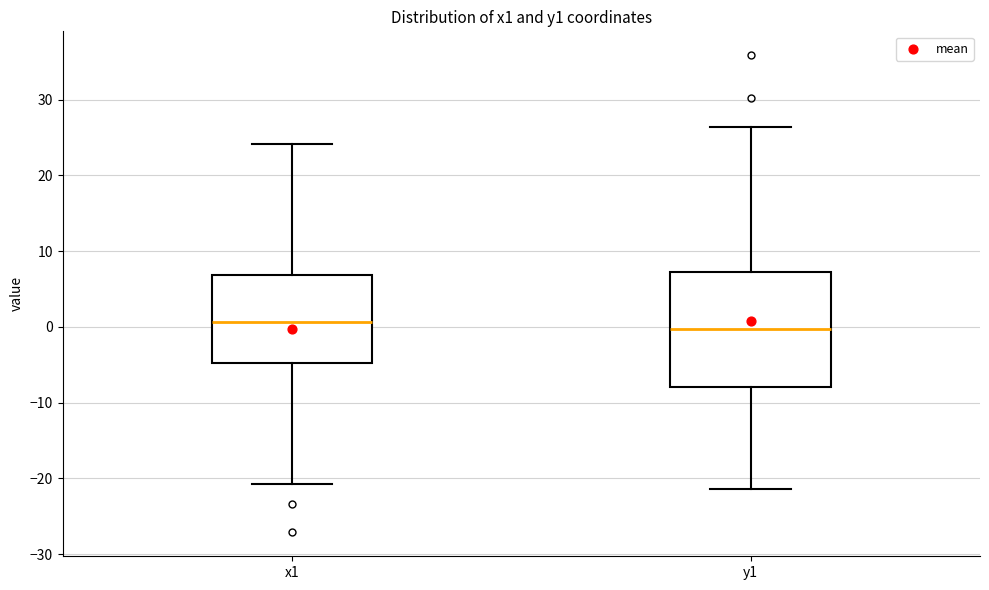

Which box is the tallest, from its lower edge to its upper edge?

y1